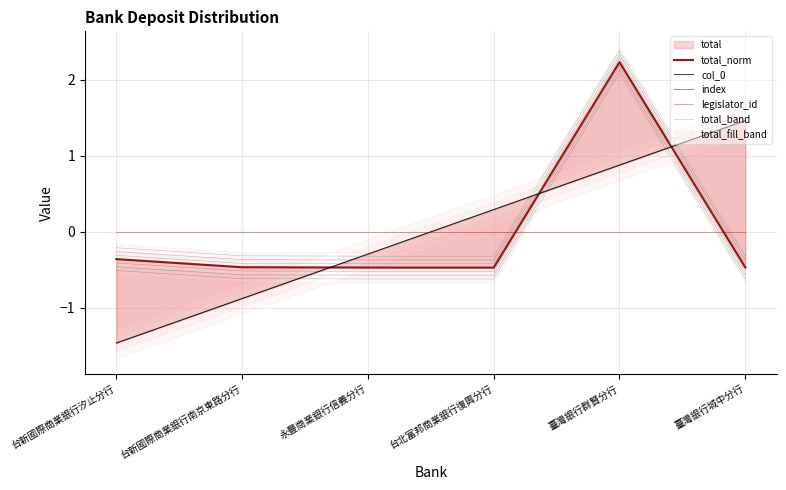

True or false: col_0 has a value of -0.4 at 台新國際商業銀行南京東路分行.

False